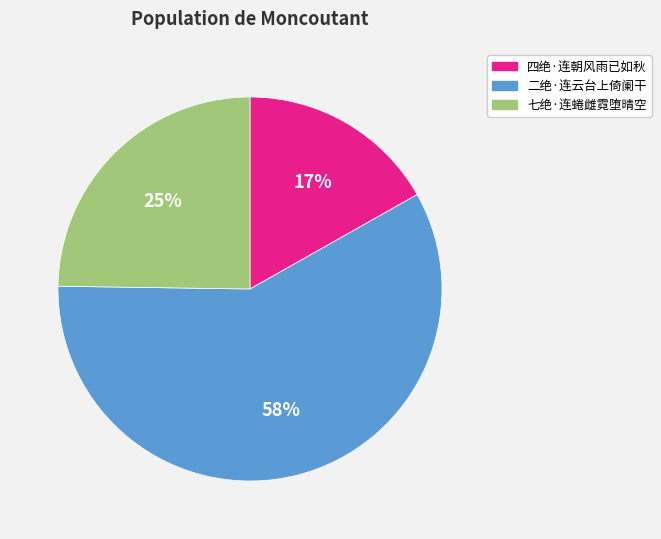

Which category has the smallest portion of the pie?

四绝·连朝风雨已如秋